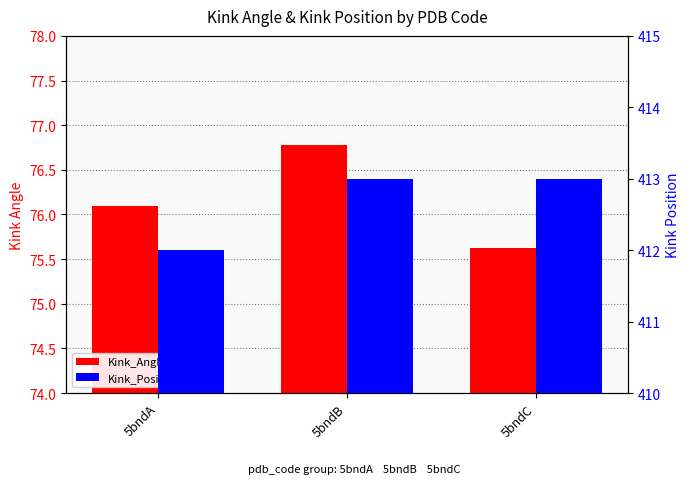

Which series has the largest range (max minus min)?

Kink_Angle